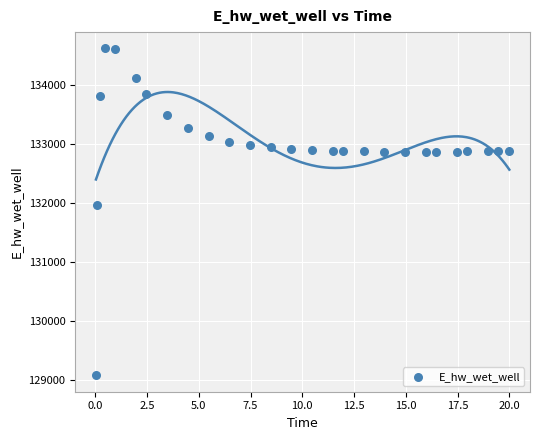

What Y value in the scatter plot is closest to 131849?

131970.3